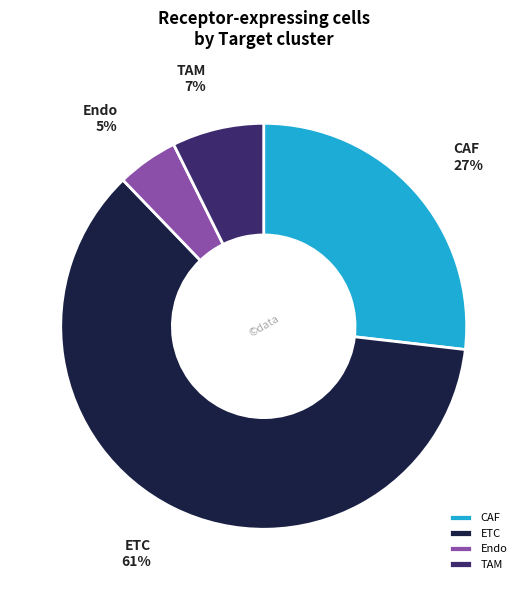

To the nearest percent, what is the difference between the largest and smallest slice percentages?

56%